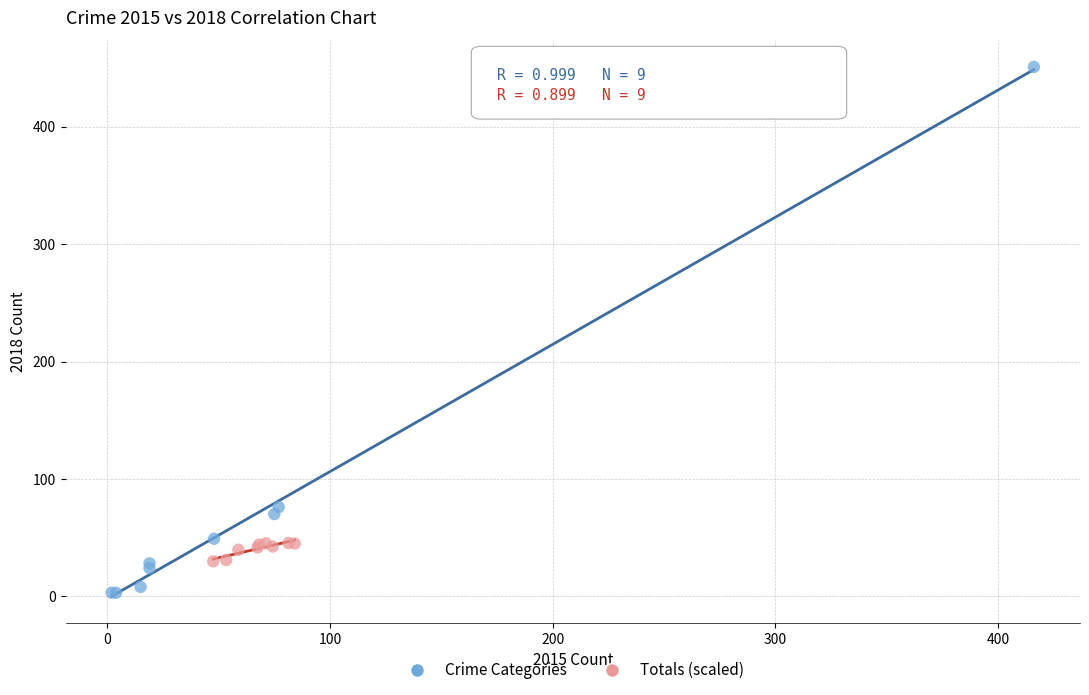

Which series reaches the minimum Y coordinate?

Crime Categories